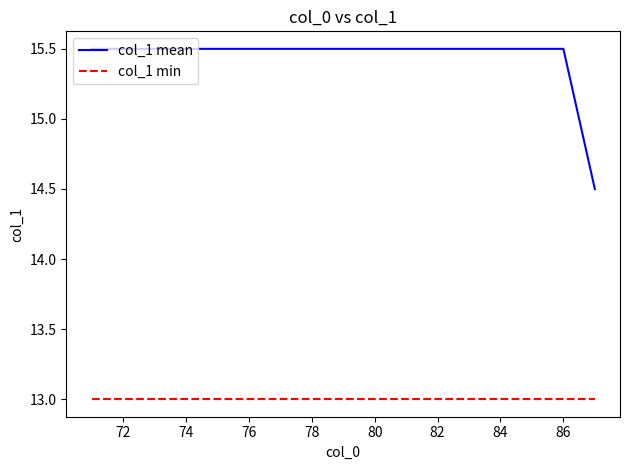

True or false: col_1 mean and col_1 min intersect in this chart.

False